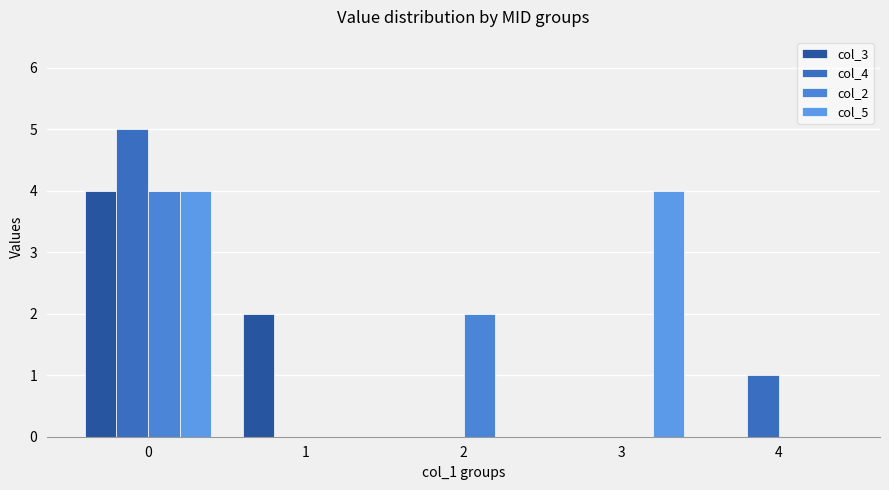

Does the chart contain stacked bars?

No